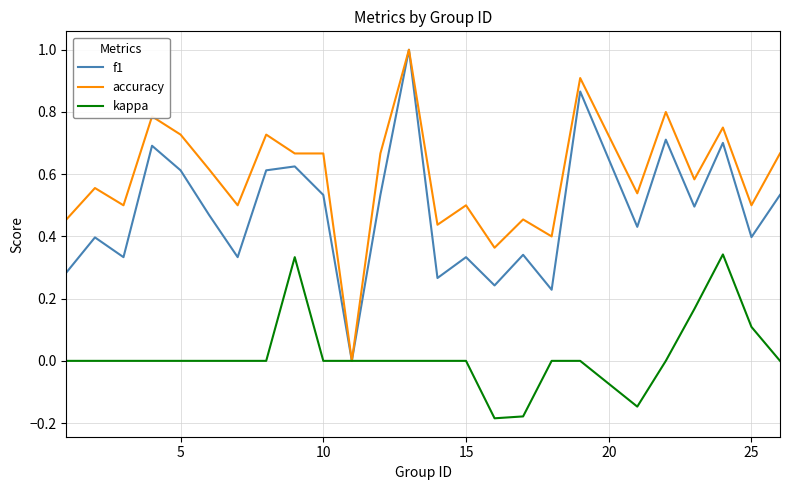

Which series has the largest total across all categories?

accuracy